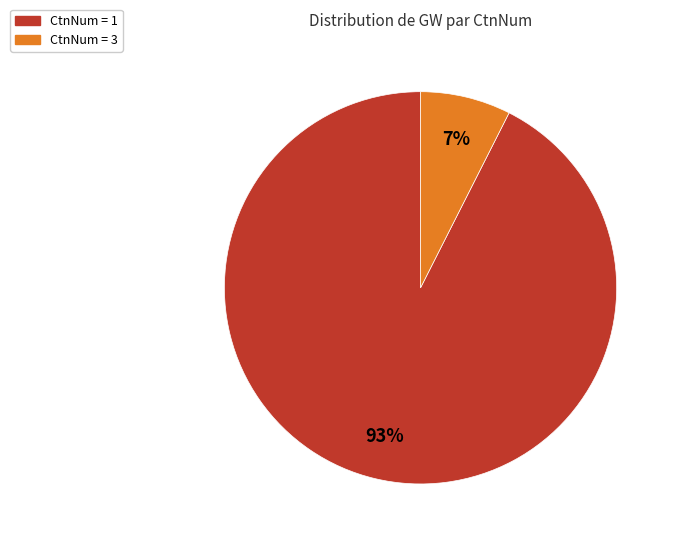

To the nearest percent, what is the combined percentage of CtnNum = 3 and CtnNum = 1?

100%